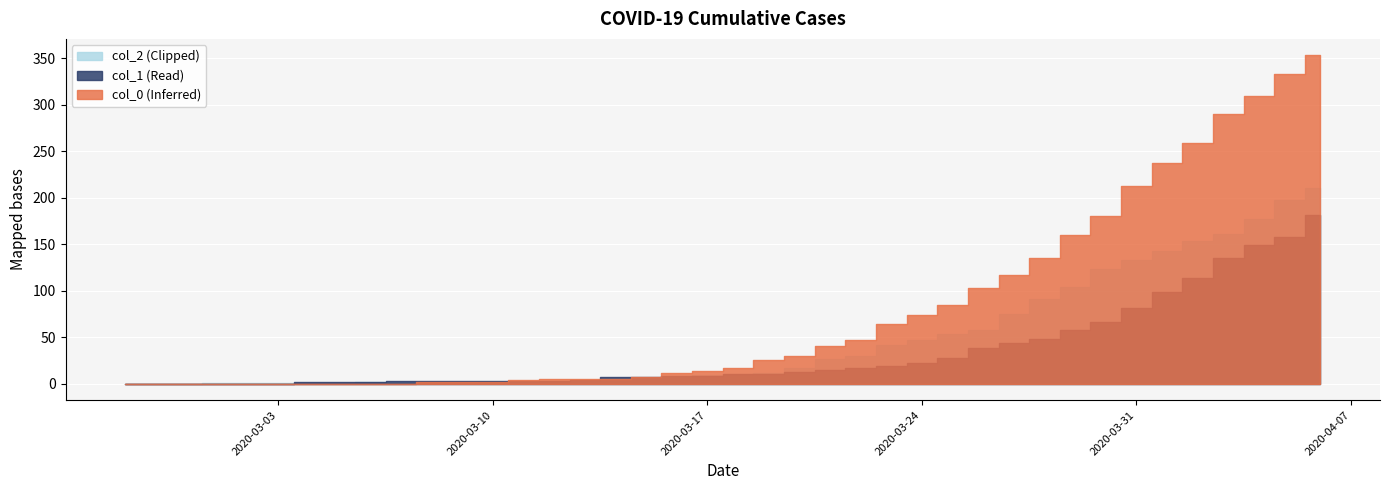

After their last crossing, which series has the higher values: col_2 or col_0?

col_0